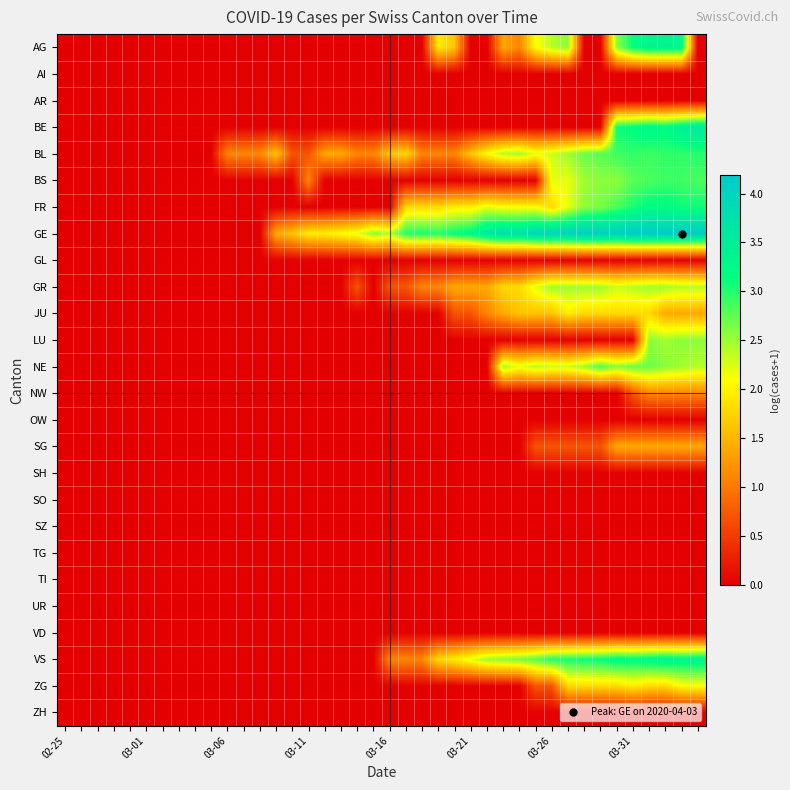

What is the greatest value displayed?

4.2